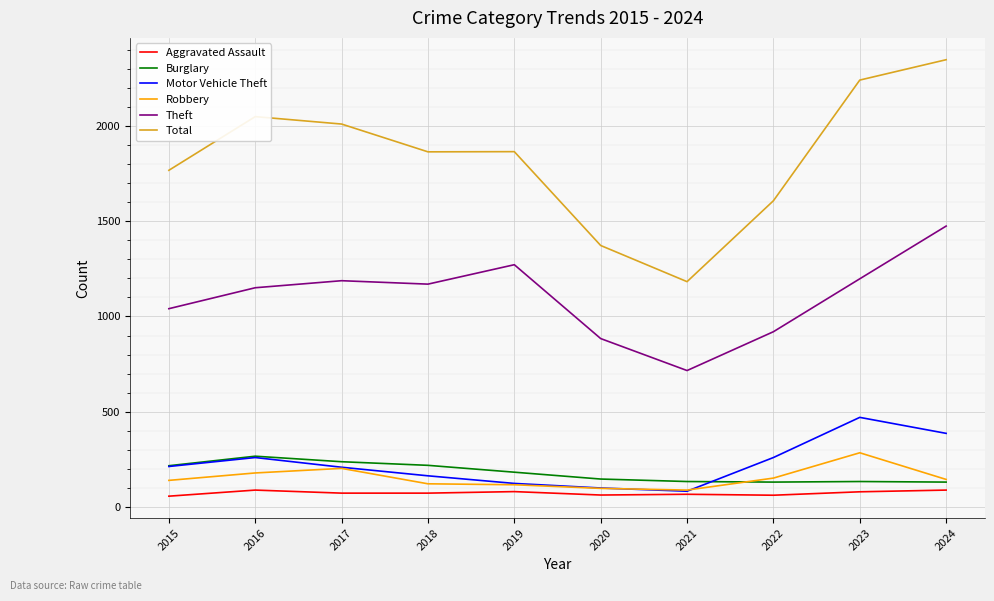

What is the spread (max minus min) of values at 2019?

1786